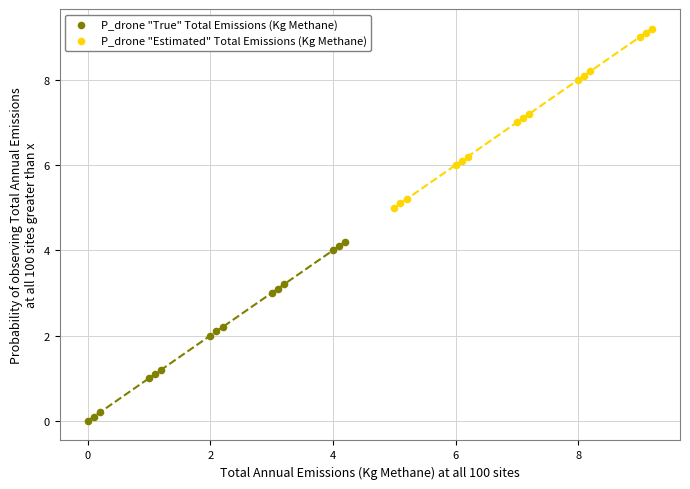

What are all the series names shown in the legend?

P_drone "True" Total Emissions (Kg Methane), P_drone "Estimated" Total Emissions (Kg Methane)